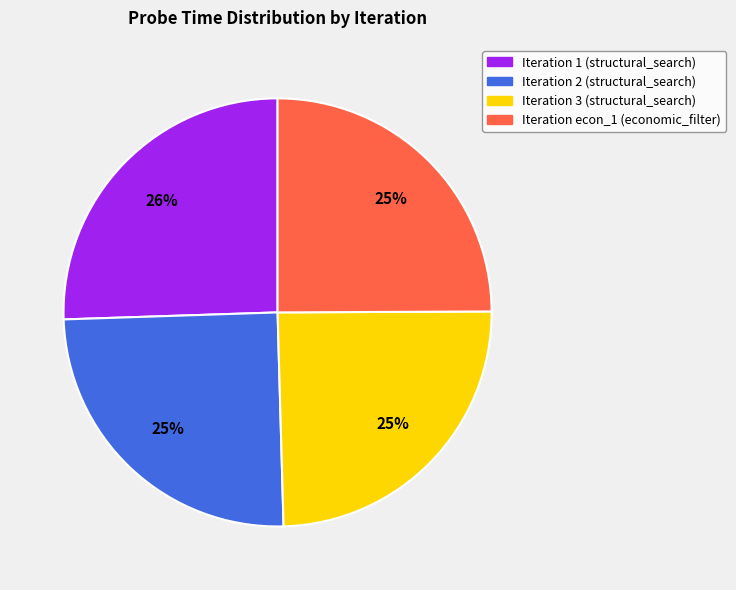

Is there a majority slice in this chart?

No